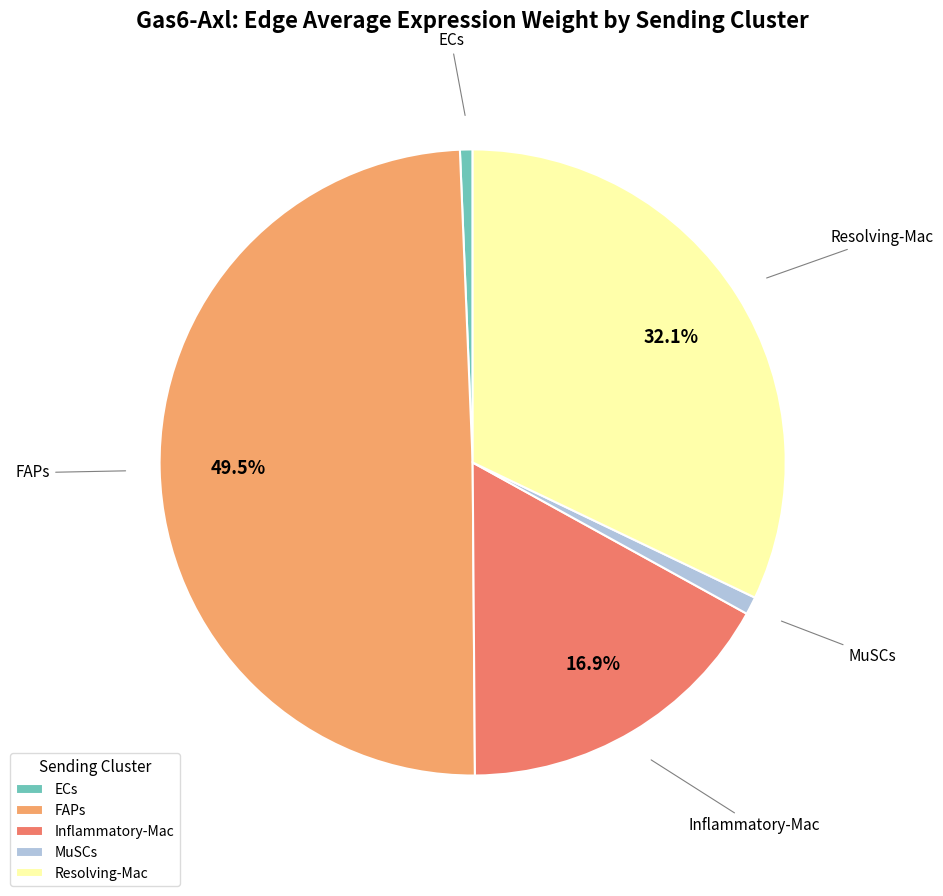

To the nearest percent, what is the difference between the Inflammatory-Mac and FAPs slice percentages?

33%